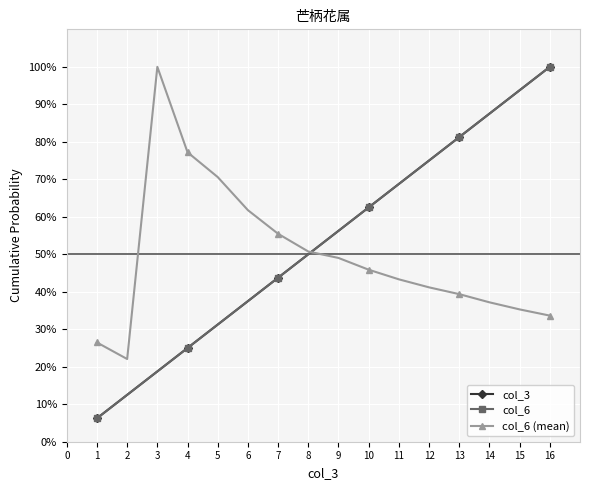

At 1, list the series in order from smallest to largest.

col_3, col_6, col_6 (mean)